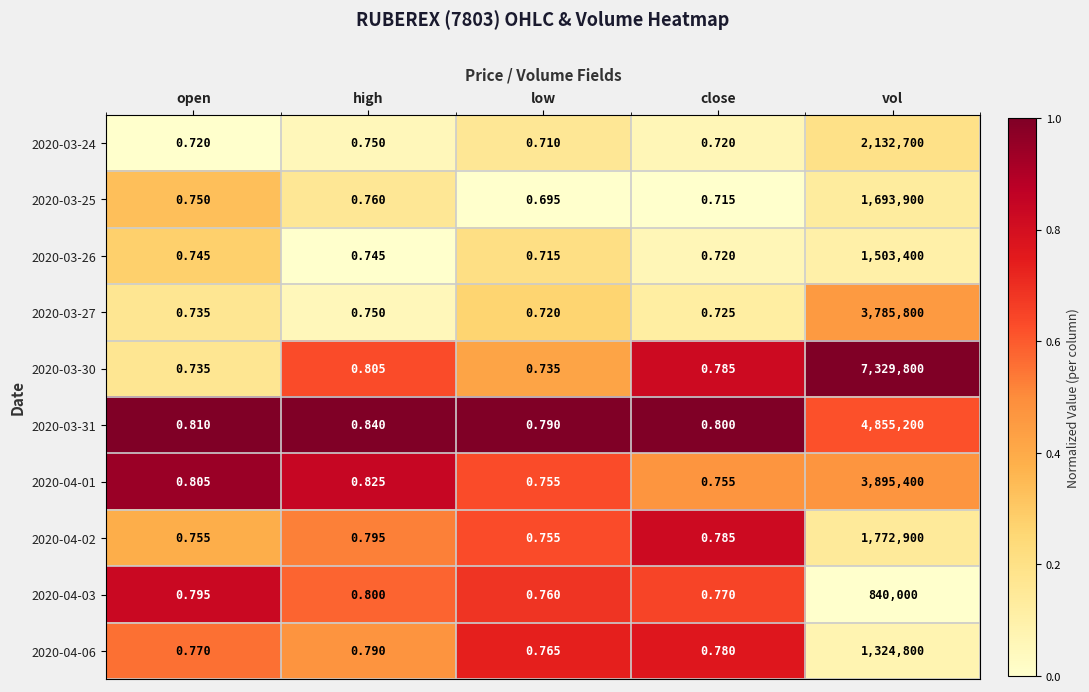

List the series in order of their peak value, highest first.

2020-03-30, 2020-03-31, 2020-04-01, 2020-03-27, 2020-03-24, 2020-04-02, 2020-03-25, 2020-03-26, 2020-04-06, 2020-04-03